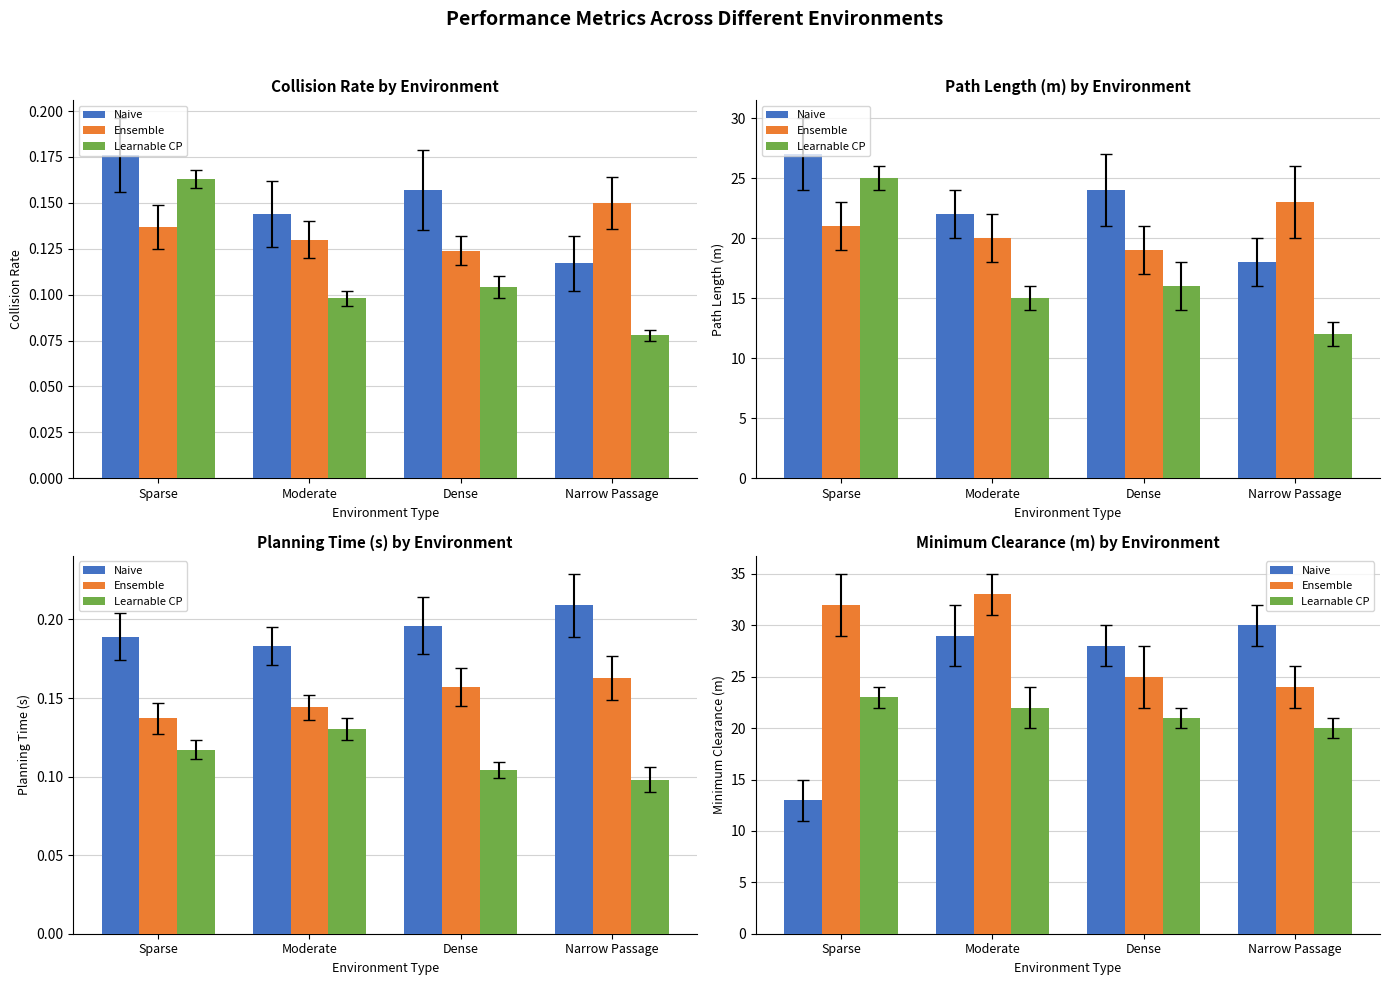

What are all the series names shown in the legend?

Naive, Ensemble, Learnable CP